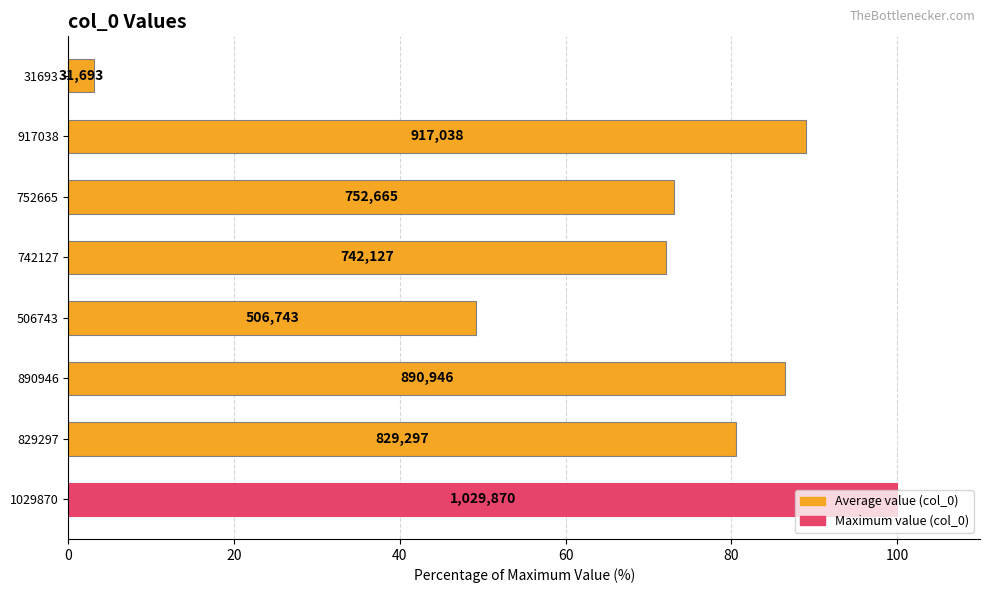

How many bars are there in total?

8